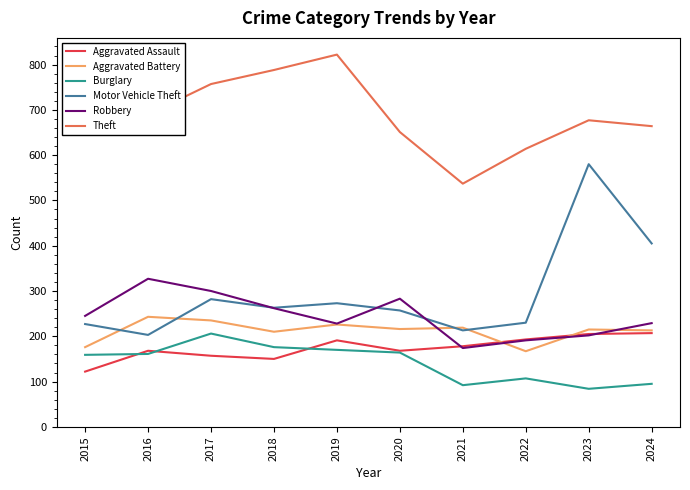

True or false: Aggravated Assault has a value of 39 at 2018.

False